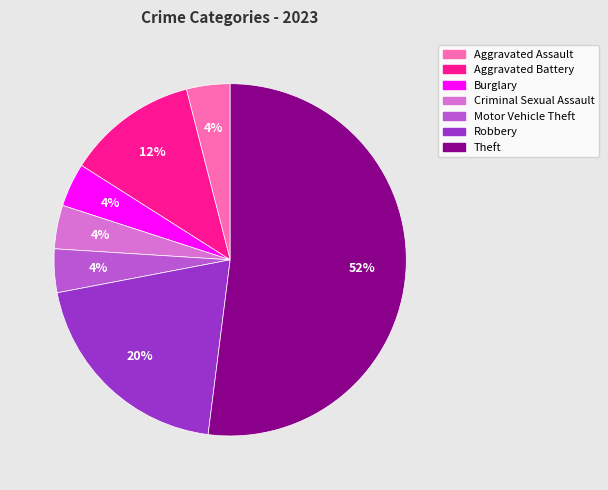

Which slice is the largest?

Theft